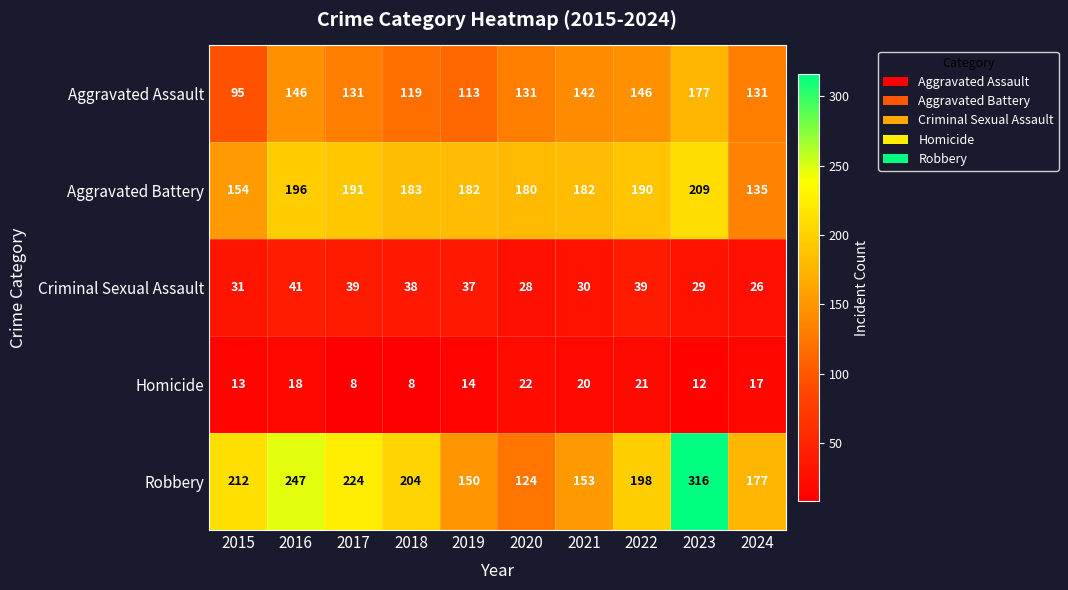

Rank the series by their maximum value, from highest to lowest.

Robbery, Aggravated Battery, Aggravated Assault, Criminal Sexual Assault, Homicide